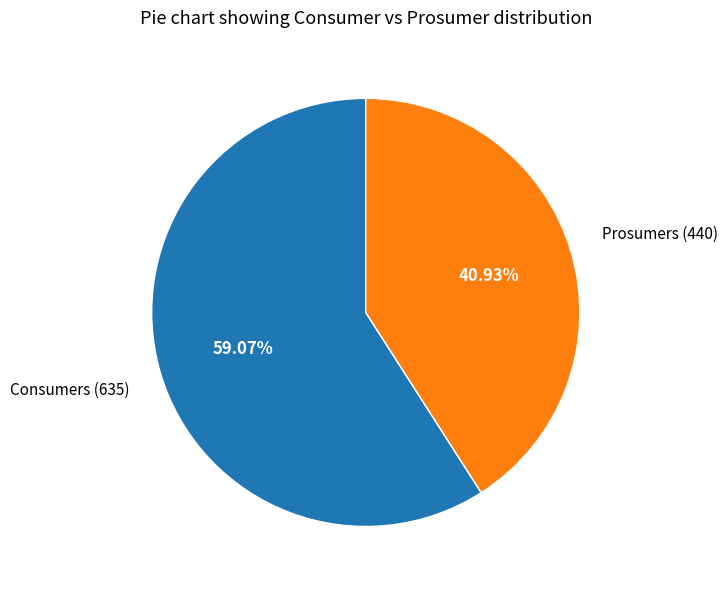

To the nearest percent, what is the difference between the Prosumers and Consumers slice percentages?

18%